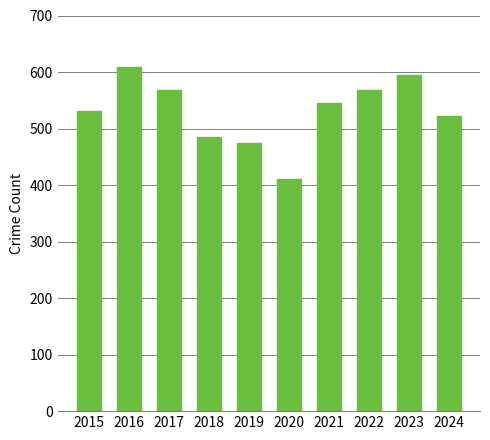

What is the difference between the second highest and minimum values?

184